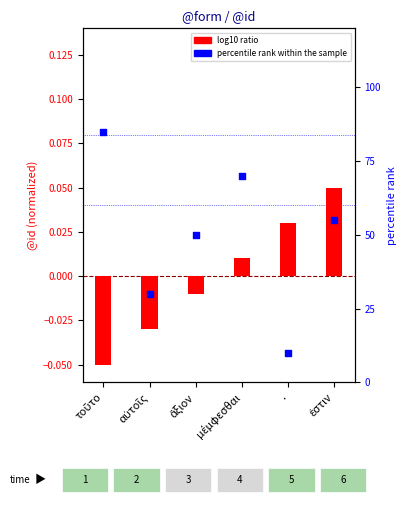

At which category is the sum across all series the highest?

τοῦτο